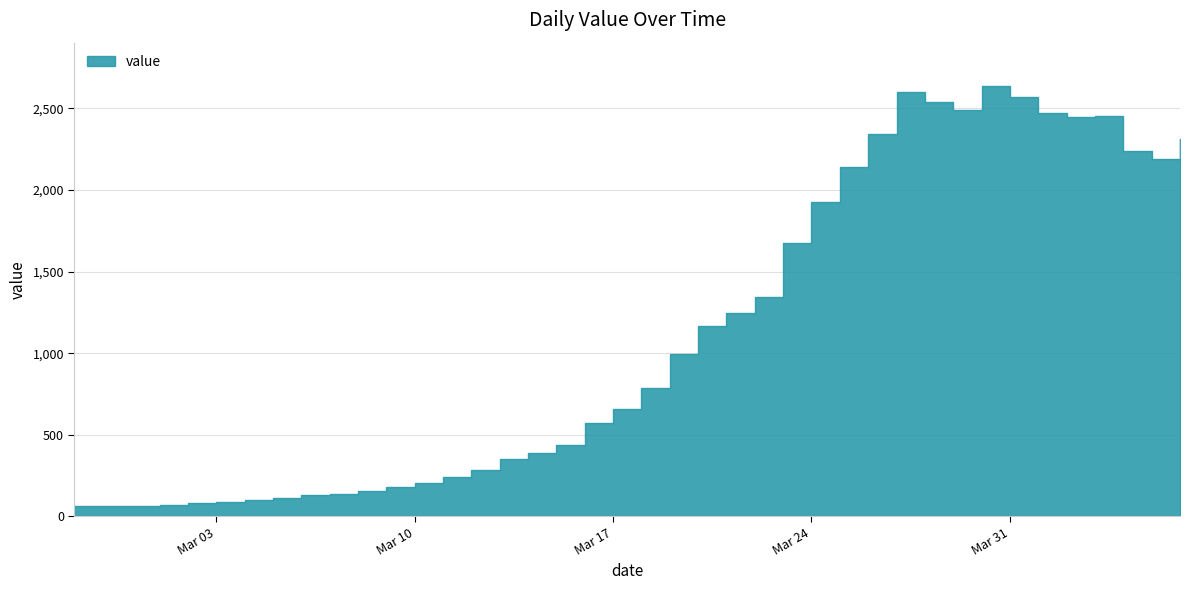

At which category does the data reach its first local valley?

2020-03-29